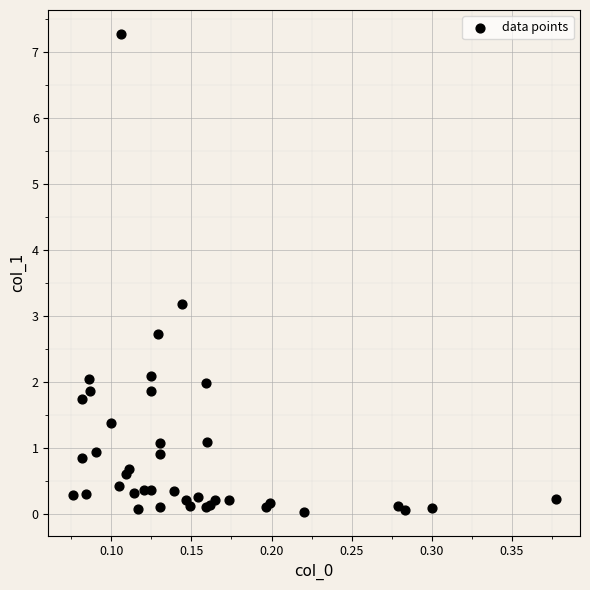

What Y value in the scatter plot is closest to 3?

3.2